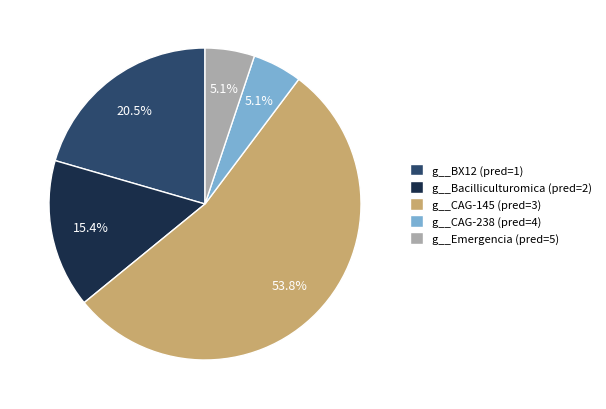

Count the number of slices in the pie.

5